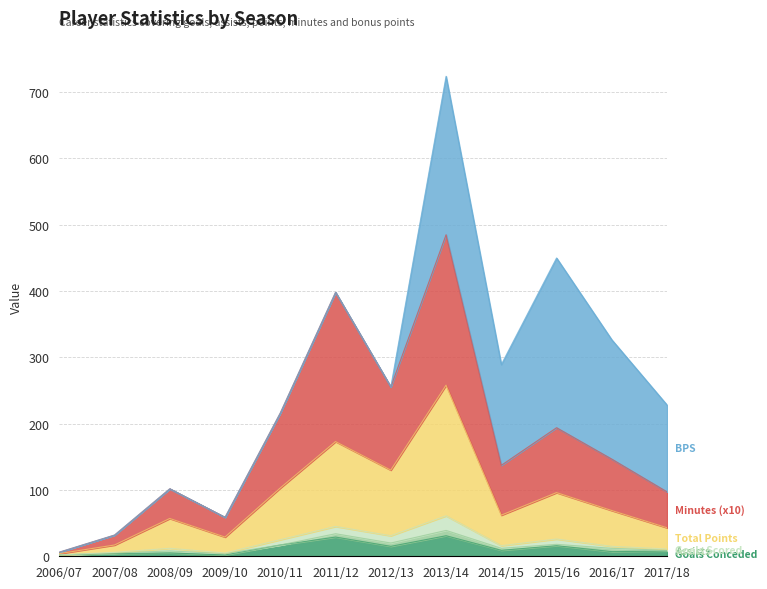

At which category does Total Points reach its first local valley?

2009/10